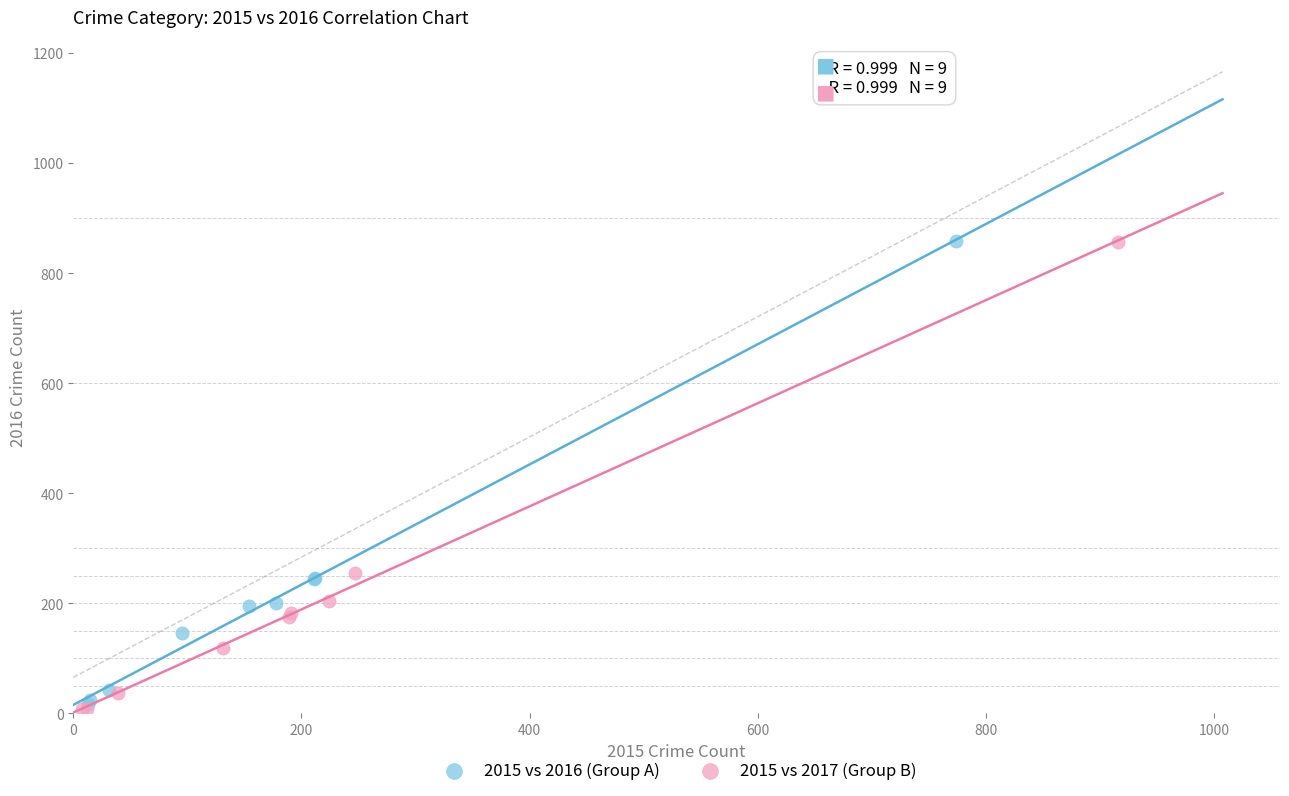

Which series has the largest Y range (max minus min)?

2015 vs 2017 (Group B)